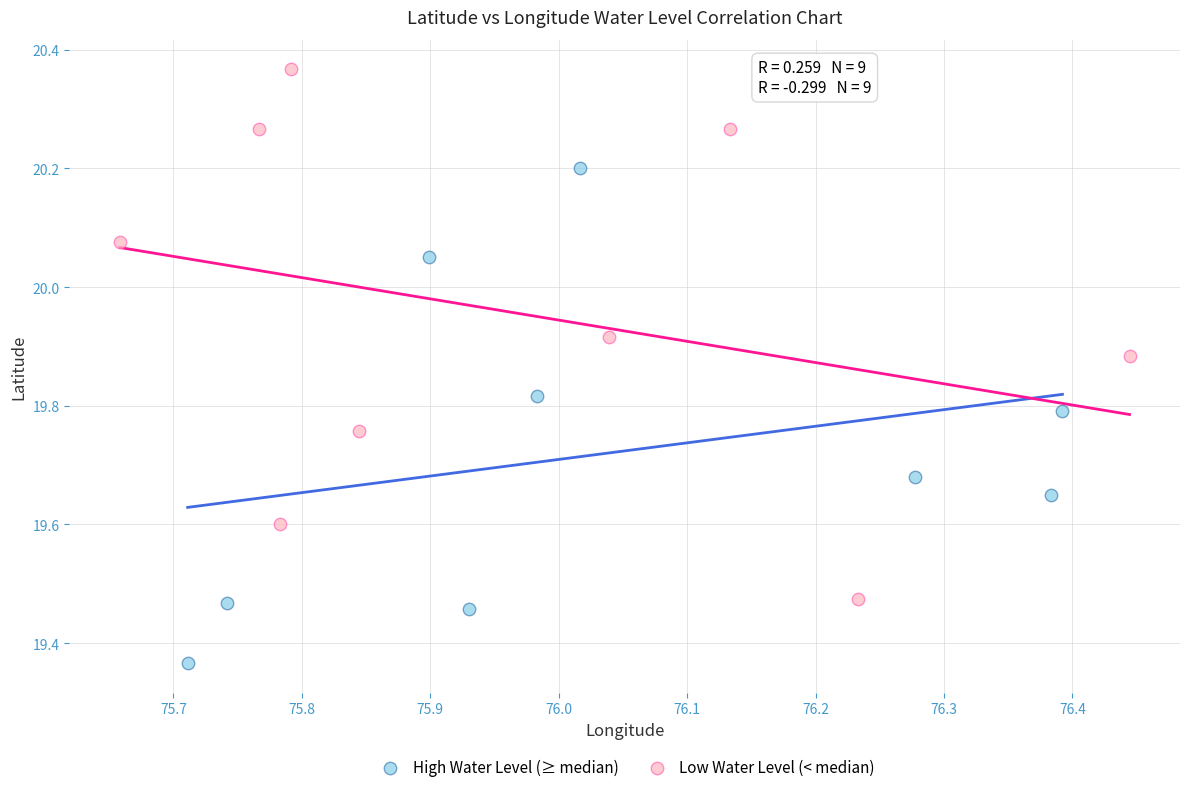

Which series contains the lowest Y value?

High Water Level (≥ median)